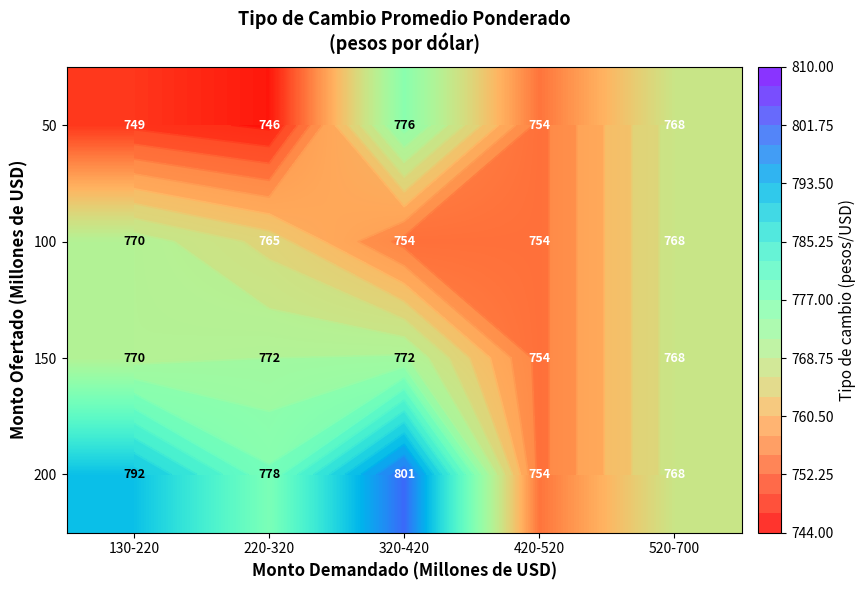

What is the sum of all 150 values?

3835.3